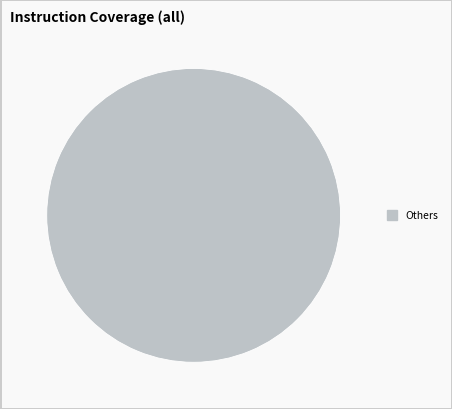

Is there any slice that represents more than half of the pie?

Yes